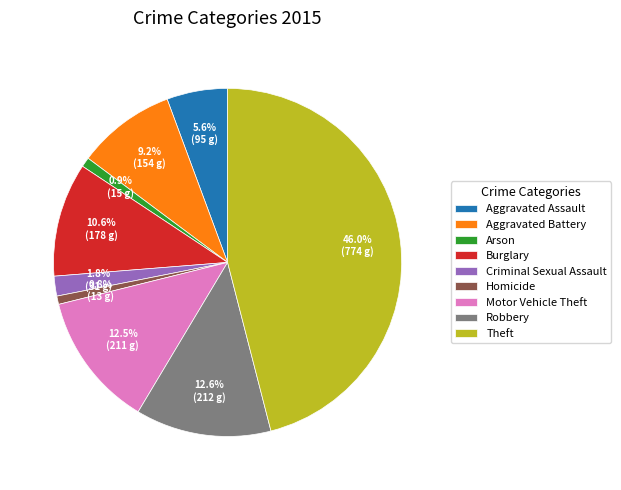

To the nearest percent, what is the combined percentage of Theft and Robbery?

59%